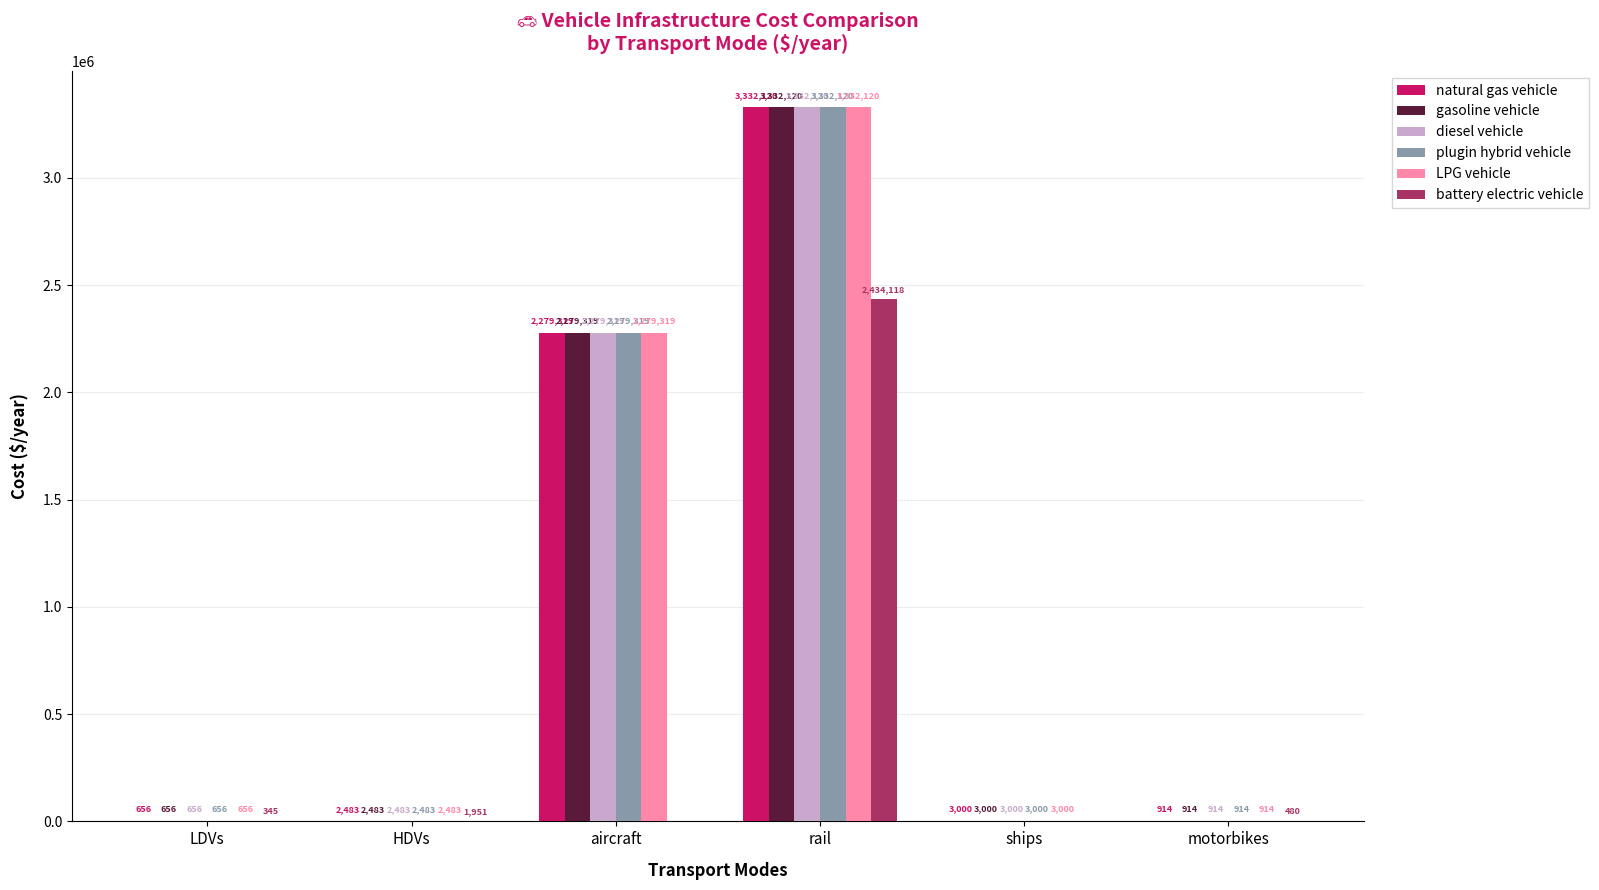

Is it true that diesel vehicle equals 914.3 at motorbikes?

True